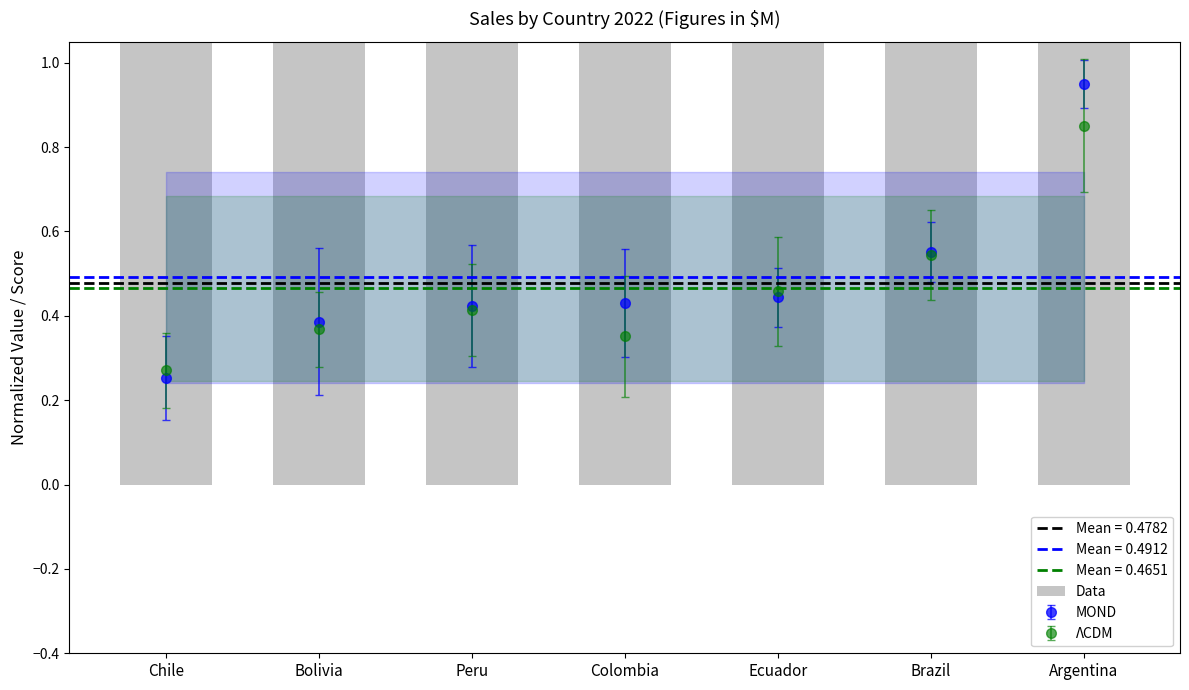

True or false: the data shows 553.2 at Brazil.

True